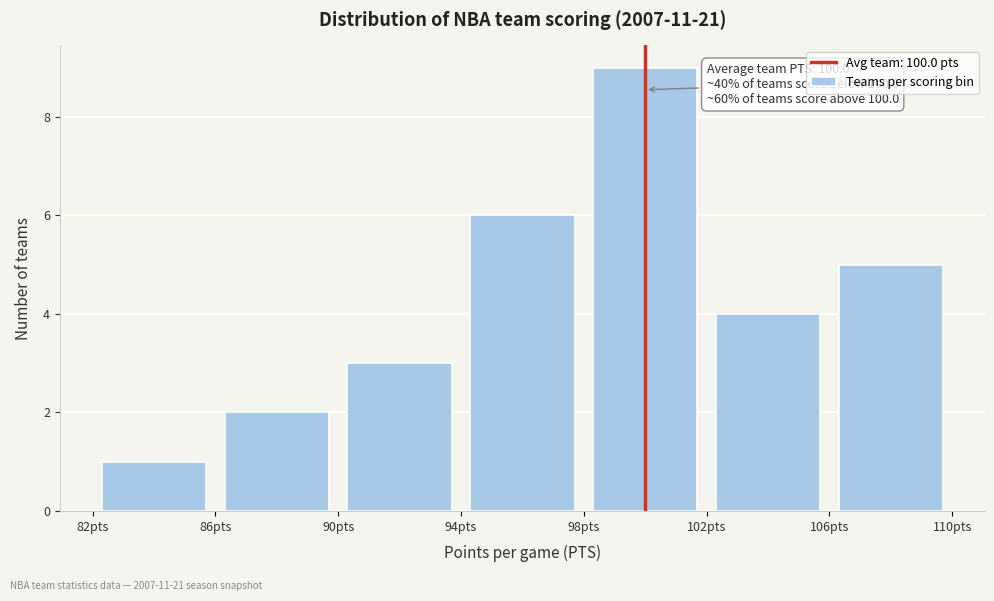

Which range on the x-axis has the tallest bar?

98 to 102